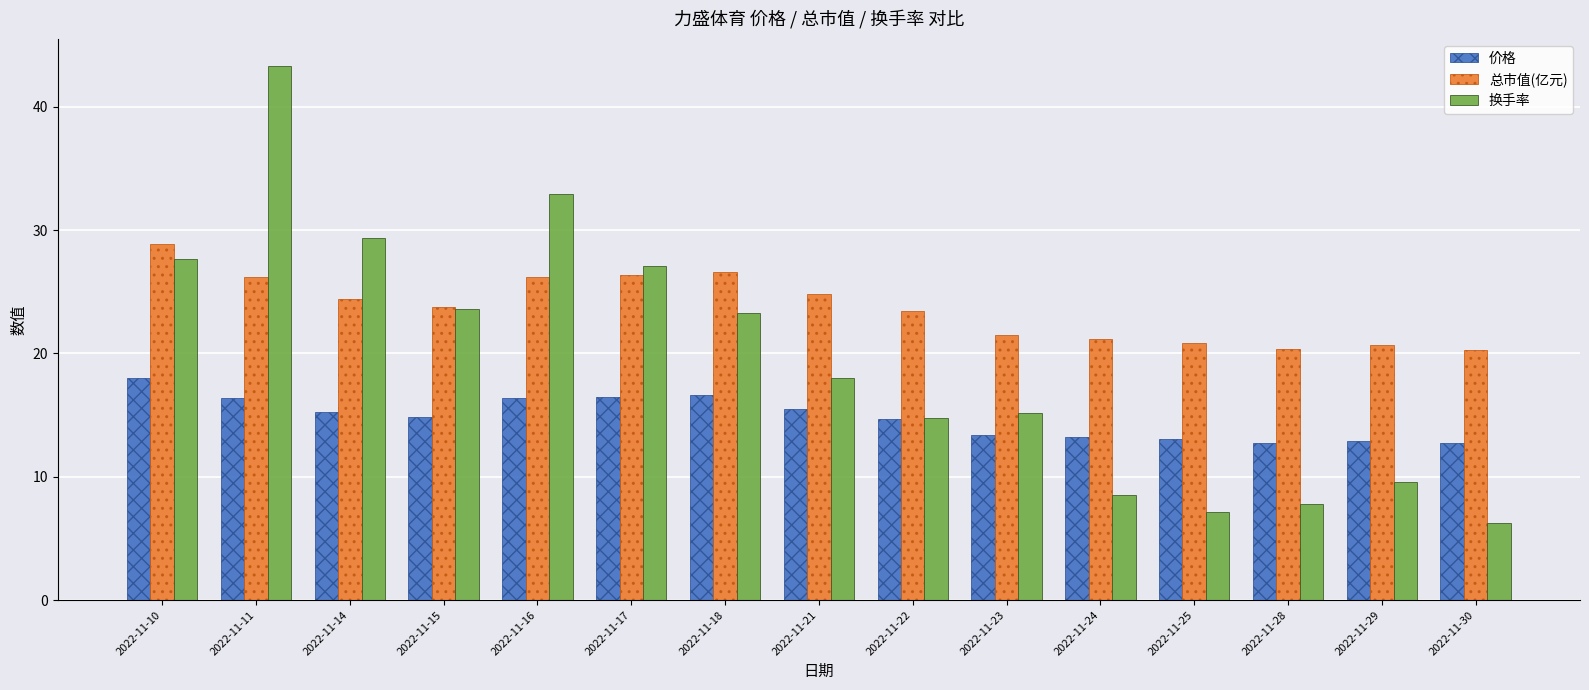

How many groups of bars are there?

15